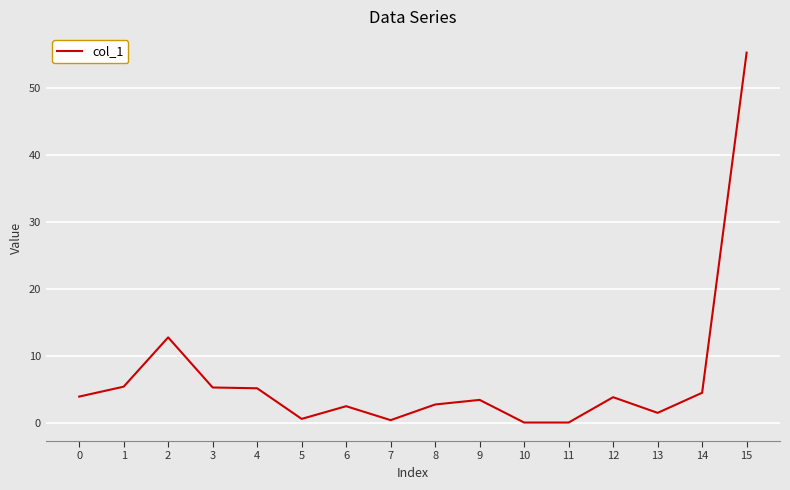

What is the change in value from 2 to 5?

-12.2